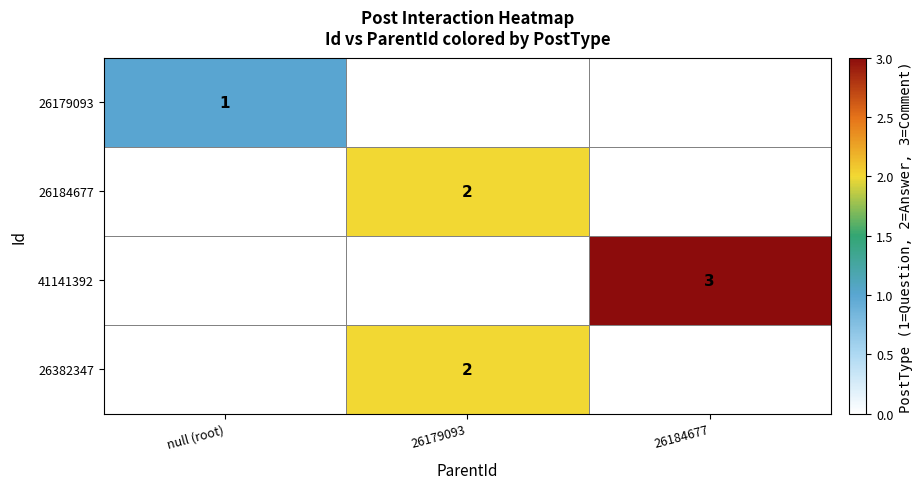

What is the greatest value displayed?

3